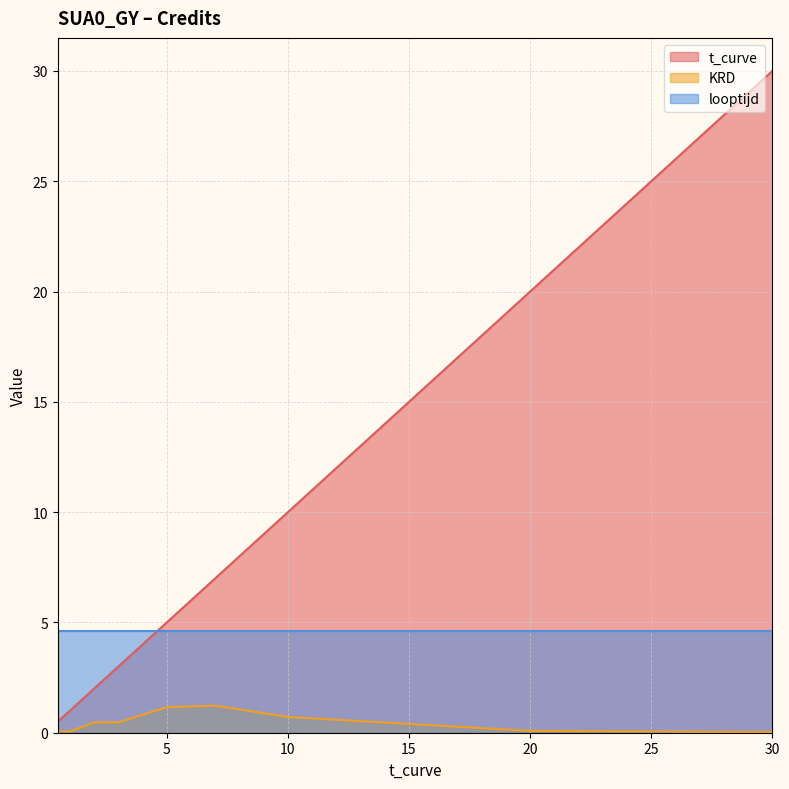

True or false: KRD and t_curve intersect in this chart.

False